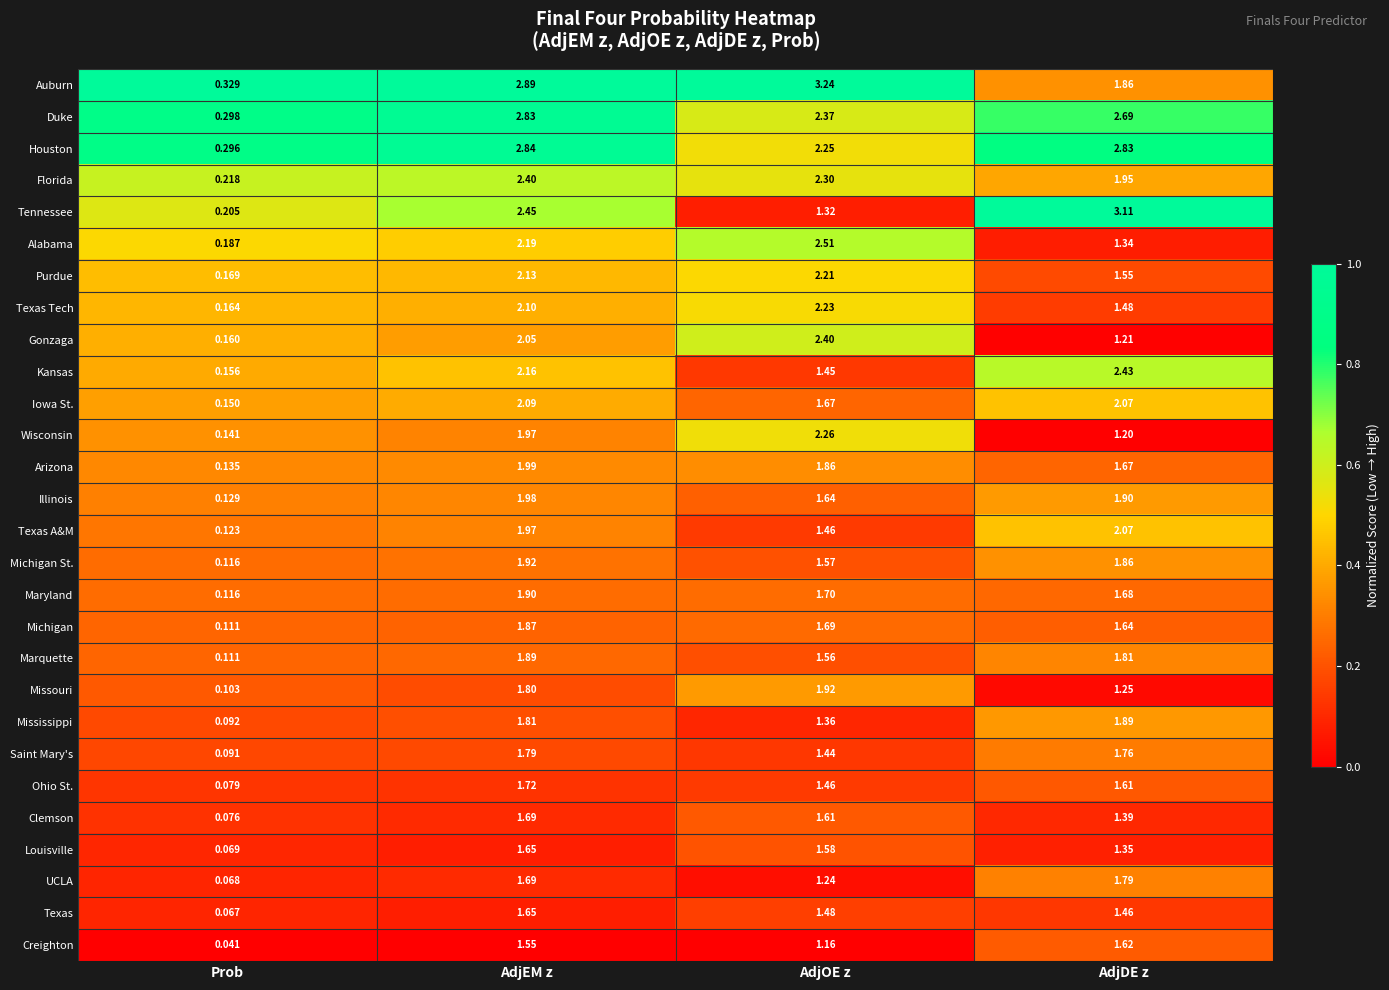

Which series changed the most between Prob and AdjOE z?

Auburn